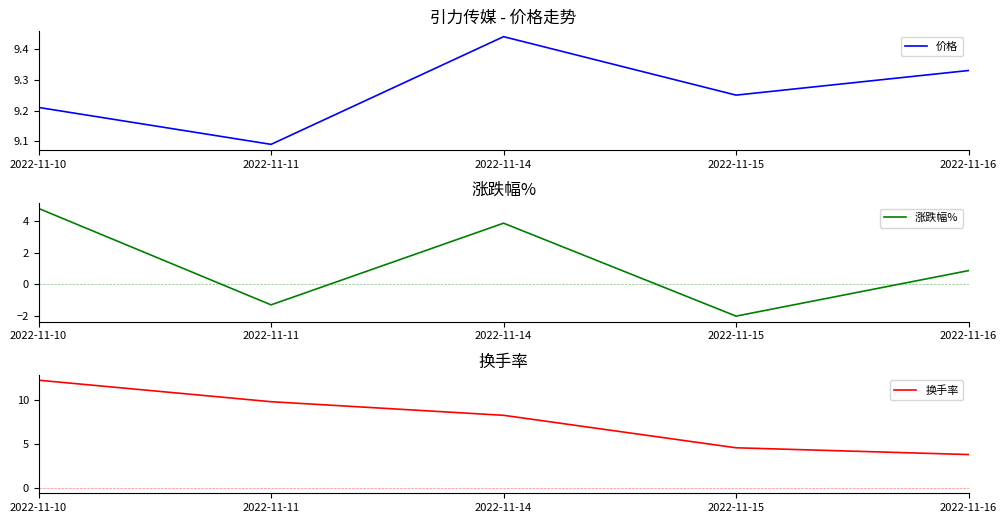

Where is 换手率 nearest to the value 8?

2022-11-14